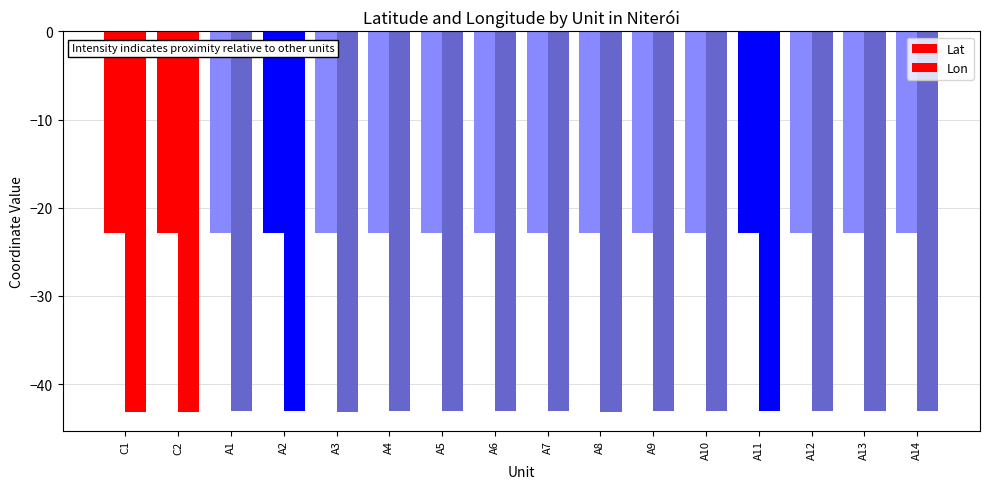

How many categories are shown in the chart?

16